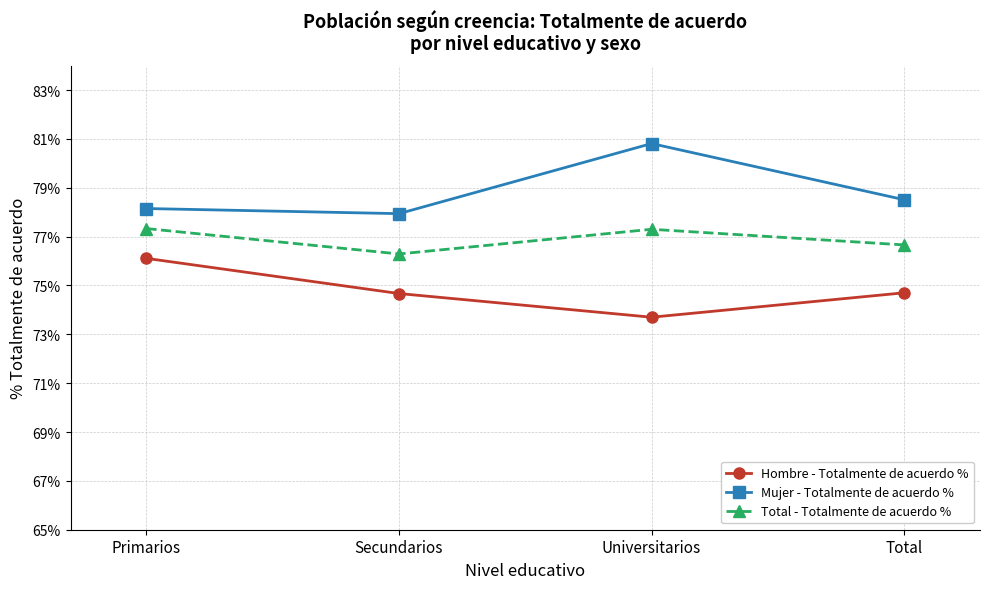

True or false: Total - Totalmente de acuerdo % and Mujer - Totalmente de acuerdo % cross at least once.

False